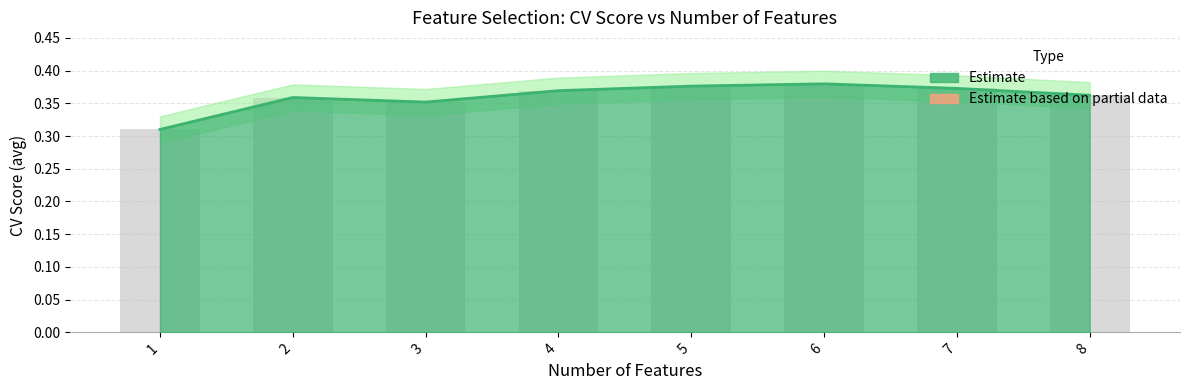

Which has a higher value, 1 or 6?

6